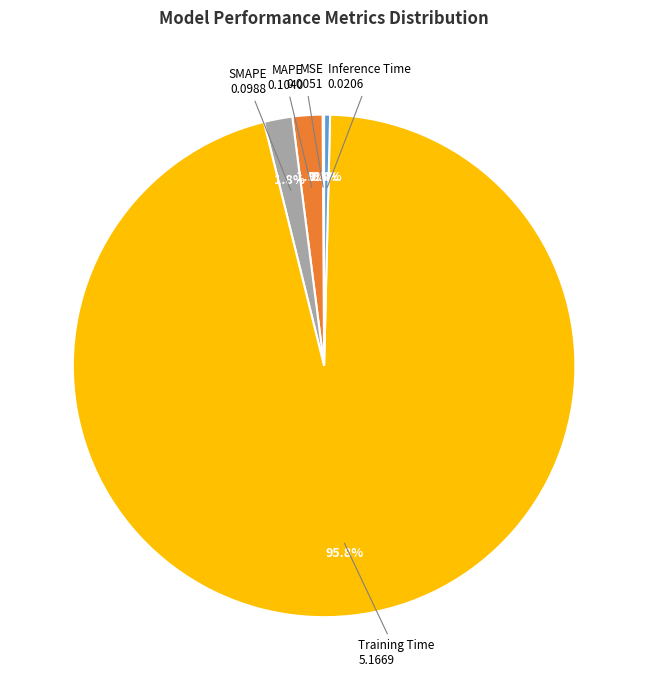

Is there any slice that represents more than half of the pie?

Yes